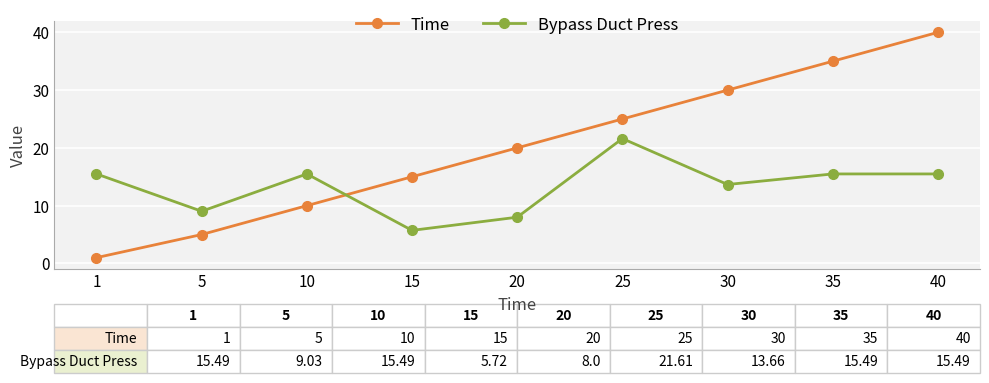

Reading left to right, extract all data points from this chart.

Time: 1.0	5.0	10.0	15.0	20.0	25.0	30.0	35.0	40.0
Bypass Duct Press: 15.5	9.0	15.5	5.7	8.0	21.6	13.7	15.5	15.5